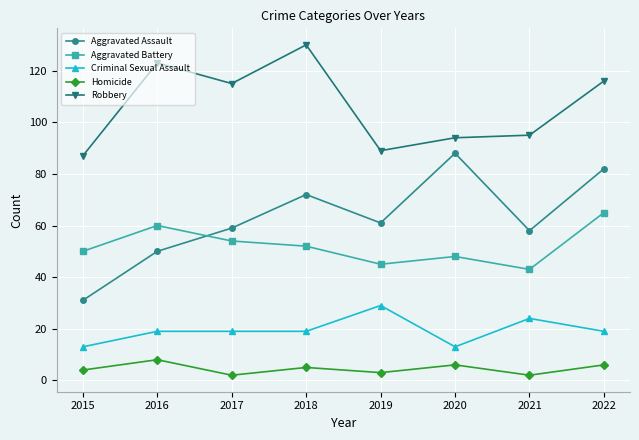

What is the sum of all Aggravated Battery values?

417